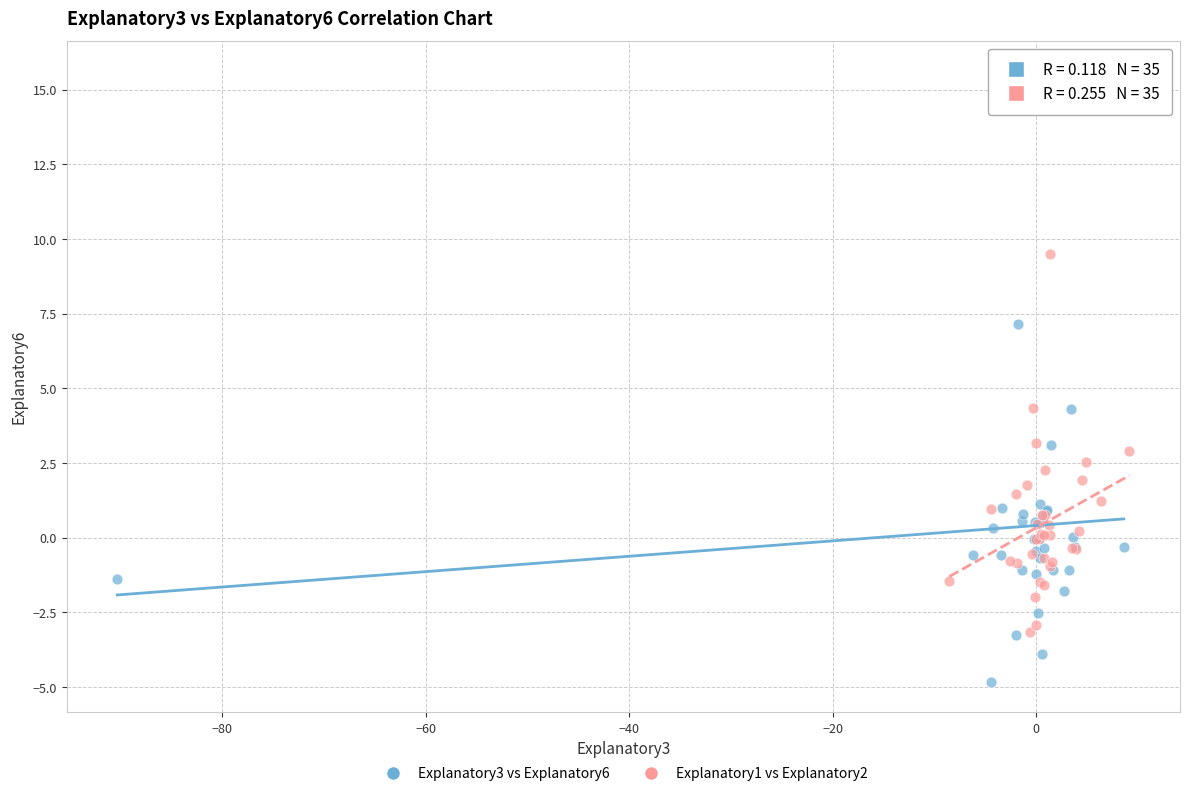

Which series reaches the minimum Y coordinate?

Explanatory3 vs Explanatory6